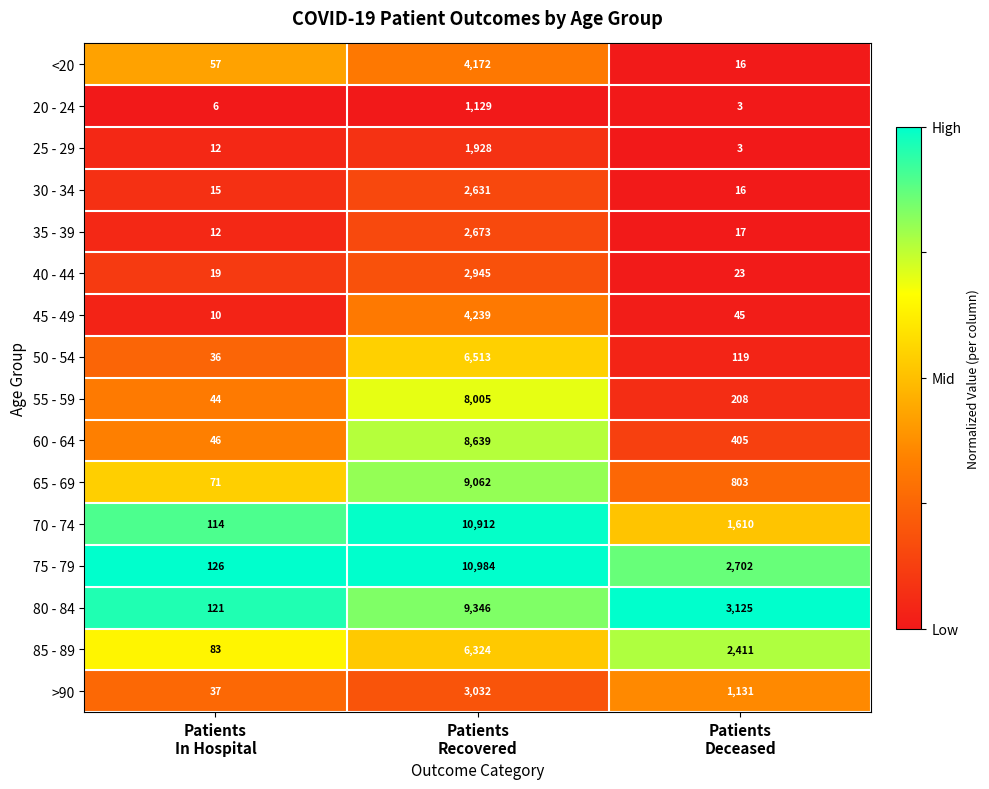

Rank the series by their maximum value, from highest to lowest.

75 - 79, 70 - 74, 80 - 84, 65 - 69, 60 - 64, 55 - 59, 50 - 54, 85 - 89, 45 - 49, <20, >90, 40 - 44, 35 - 39, 30 - 34, 25 - 29, 20 - 24